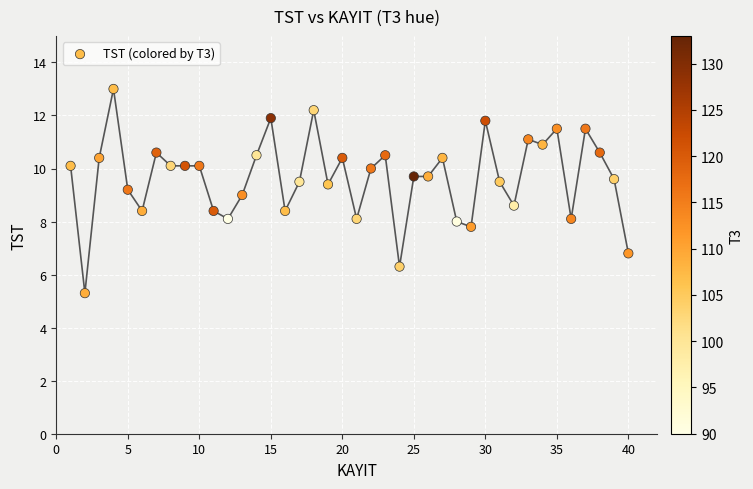

What is the range of Y values (max minus min)?

7.7